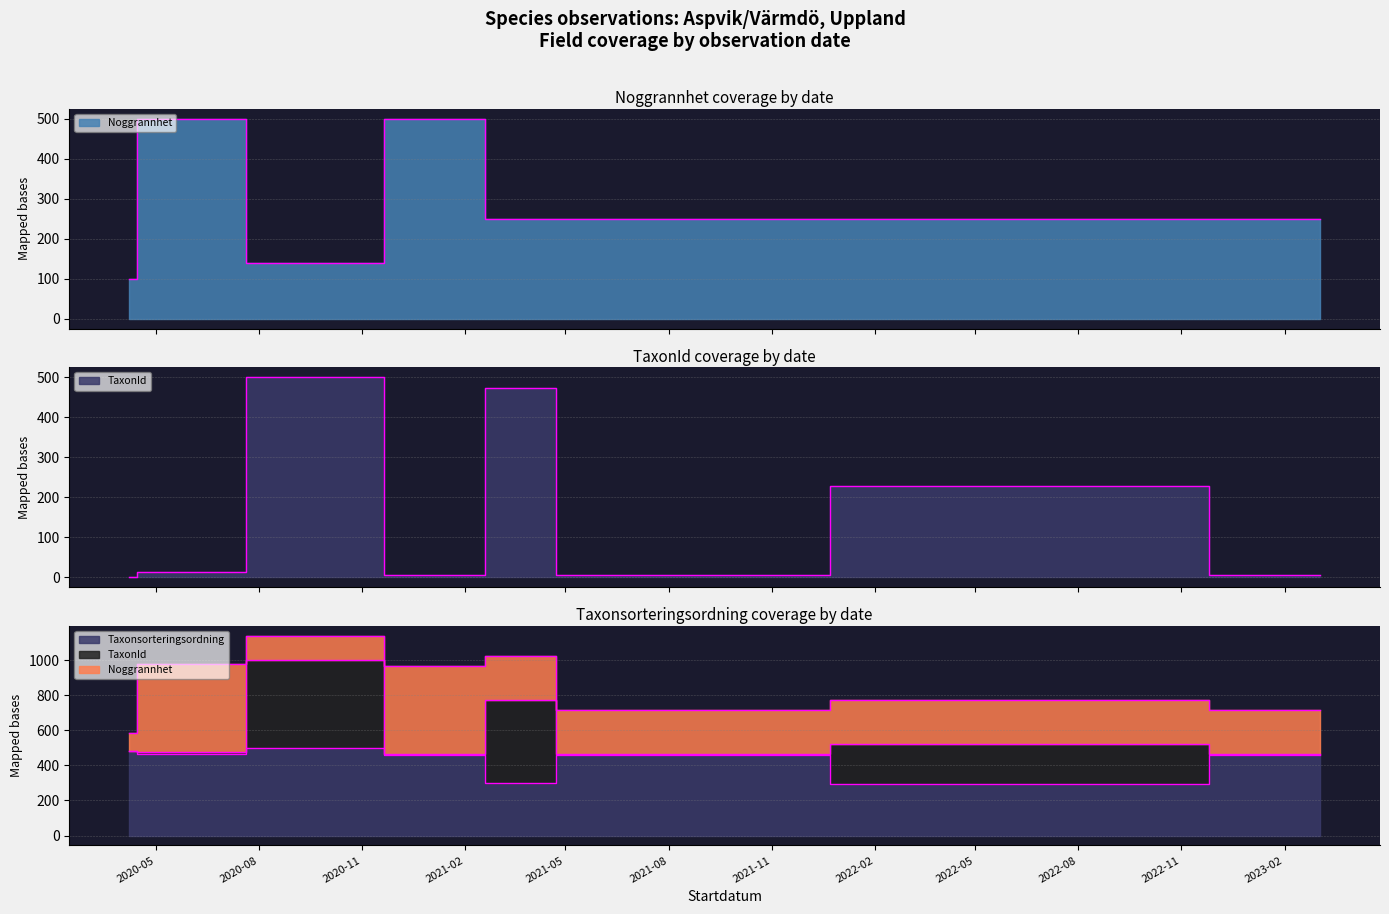

Does the chart have visible grid lines?

Yes